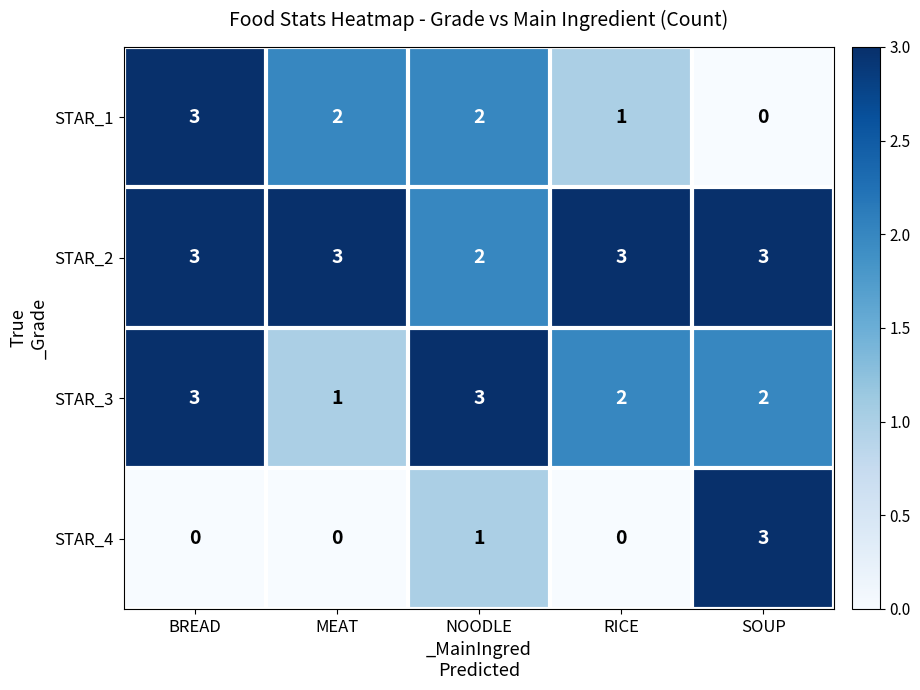

Which series has the largest total across all categories?

STAR_2